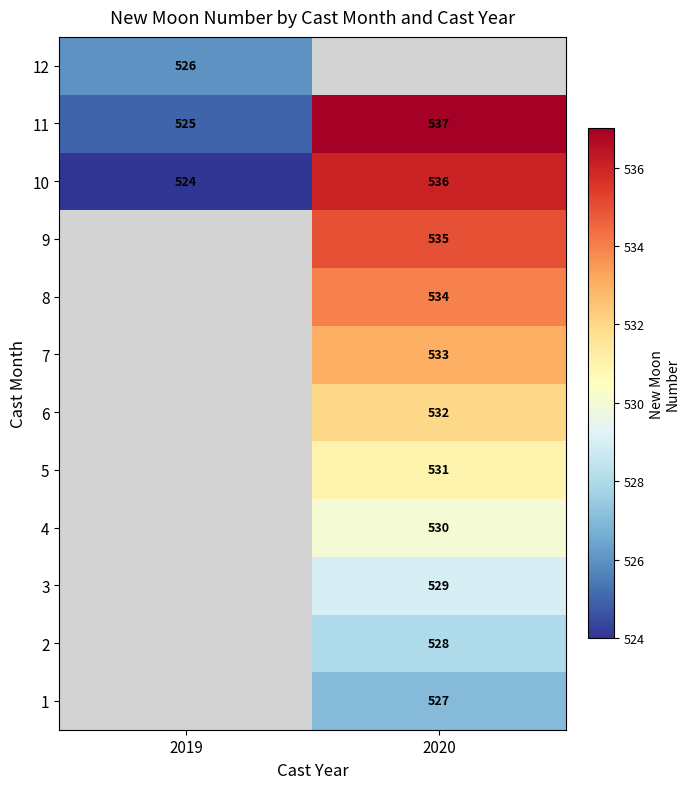

How many categories are shown in the chart?

2